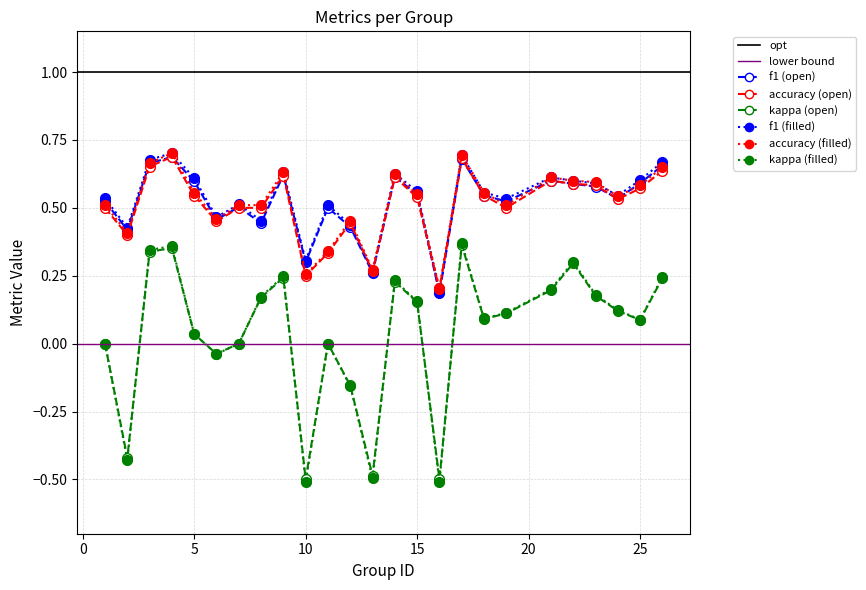

Where does the kappa series first go above 0?

3